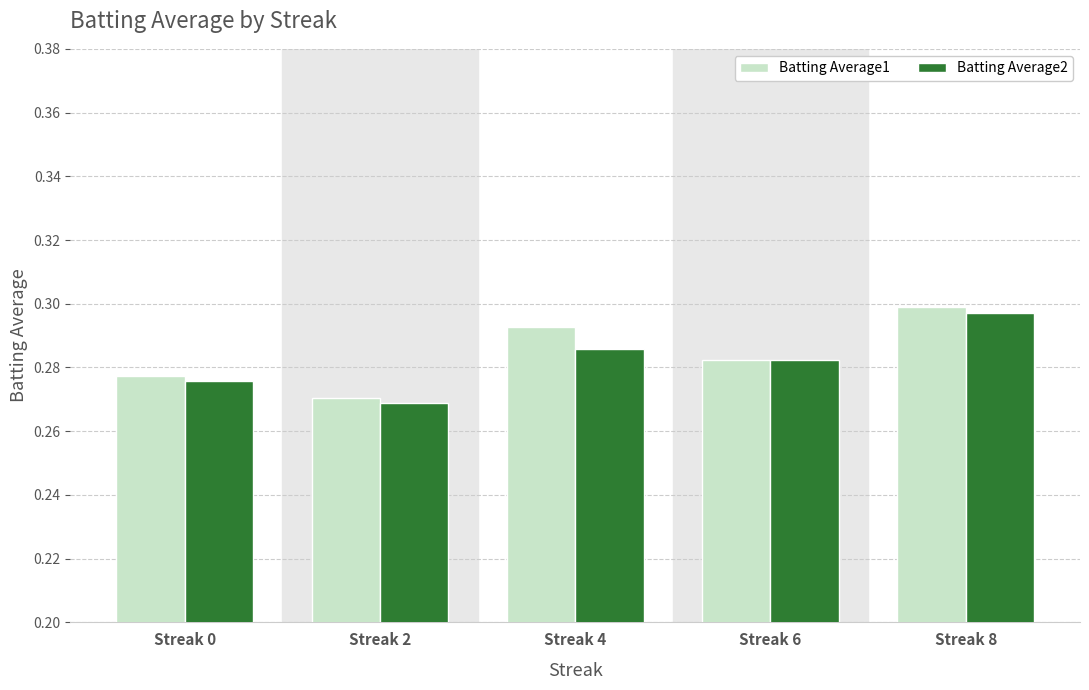

Between Streak 2 and Streak 4, which series saw the biggest shift?

Batting Average1